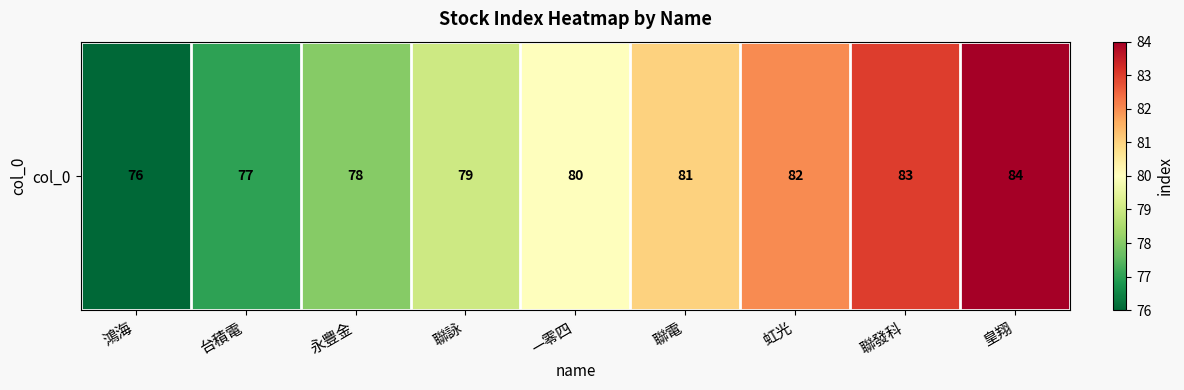

What is the minimum value shown in the chart?

76